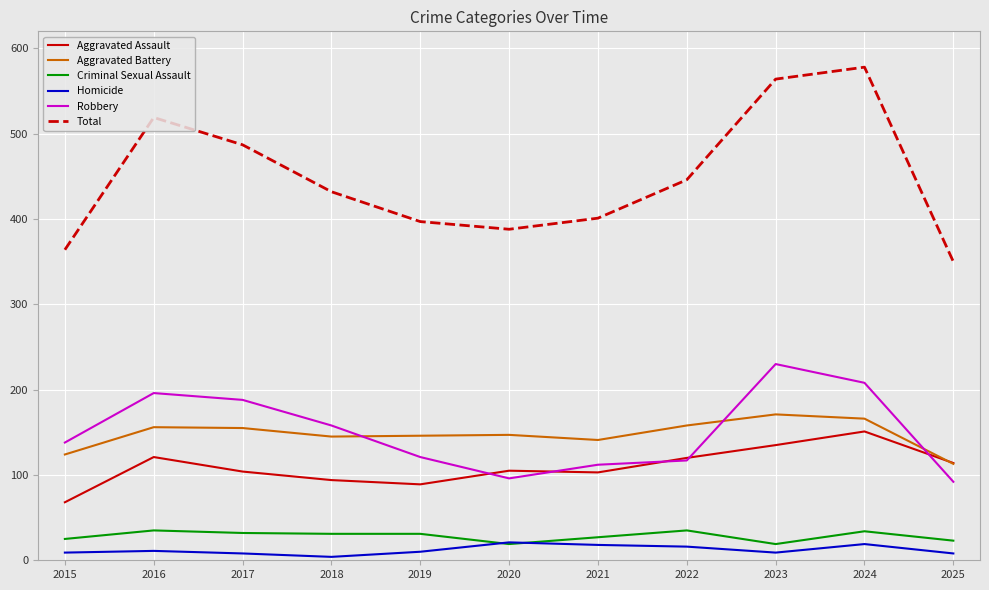

Between 2023 and 2025, which series saw the biggest shift?

Total